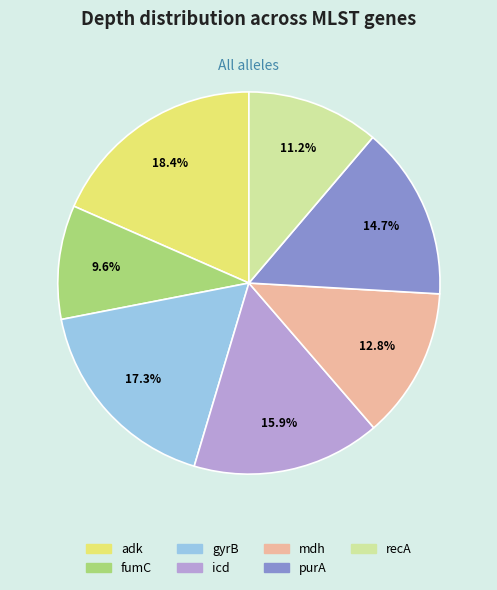

To the nearest percent, what is the difference between the adk and recA slice percentages?

7%